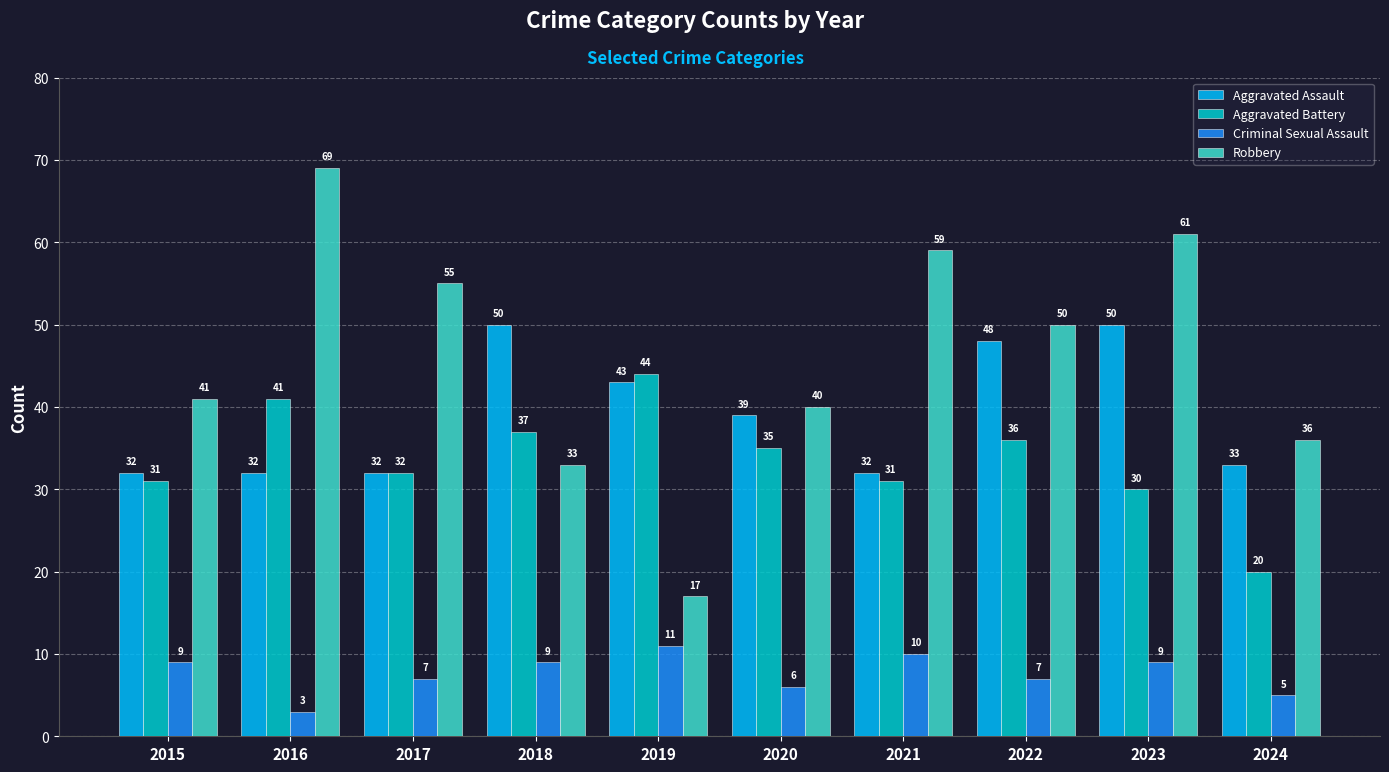

Is it true that Aggravated Assault equals 32 at 2021?

True